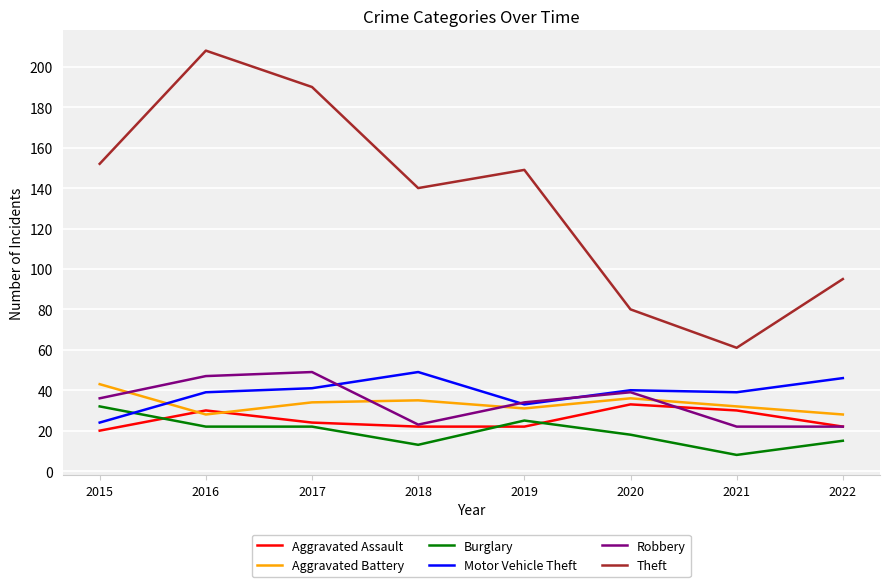

What value does the Motor Vehicle Theft series have at 2022, to the nearest 5?

45